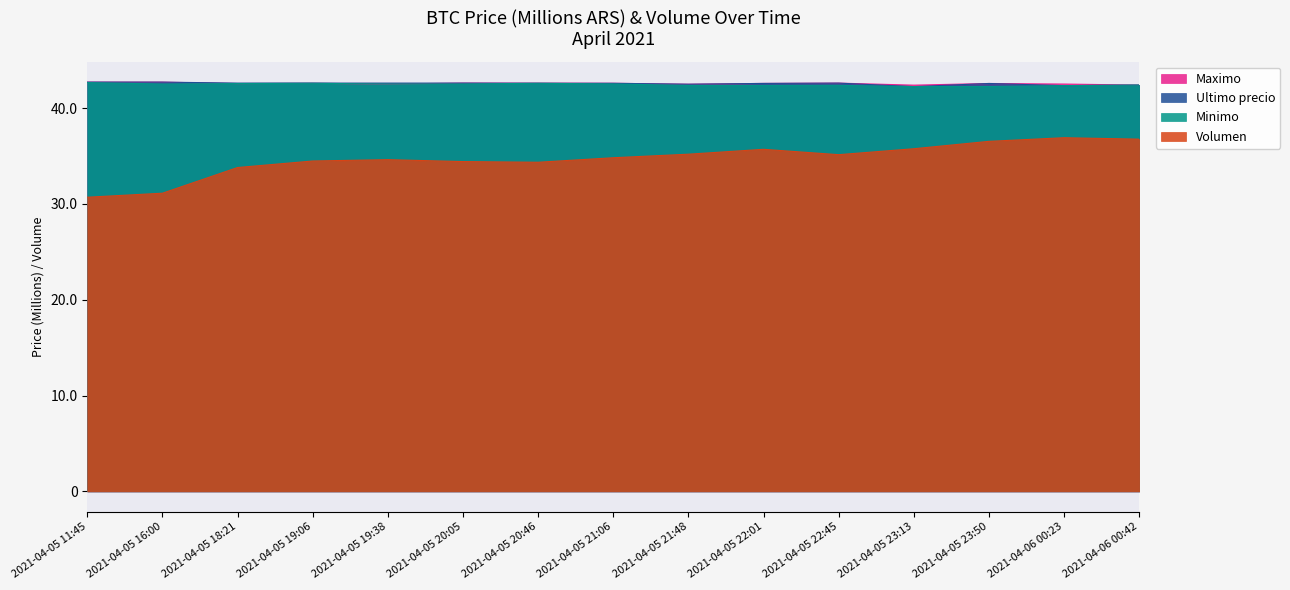

At which category is the sum across all series the highest?

2021-04-06 00:23